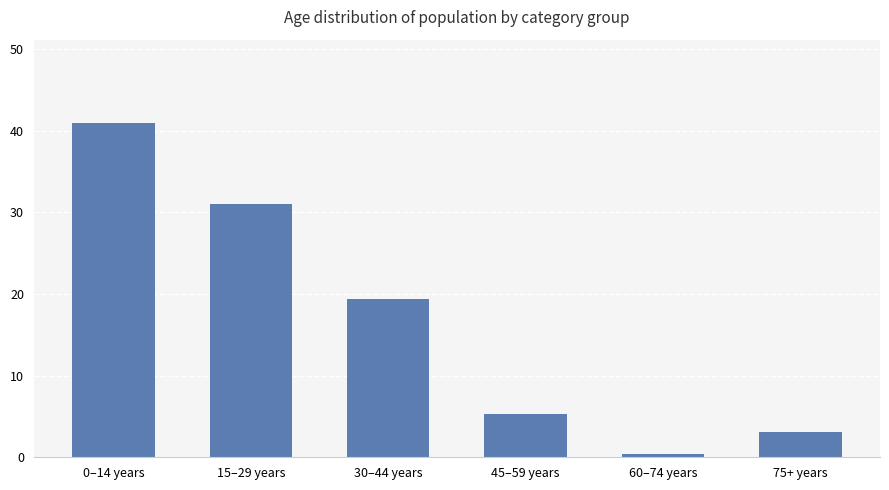

Count the number of data series in this chart.

1